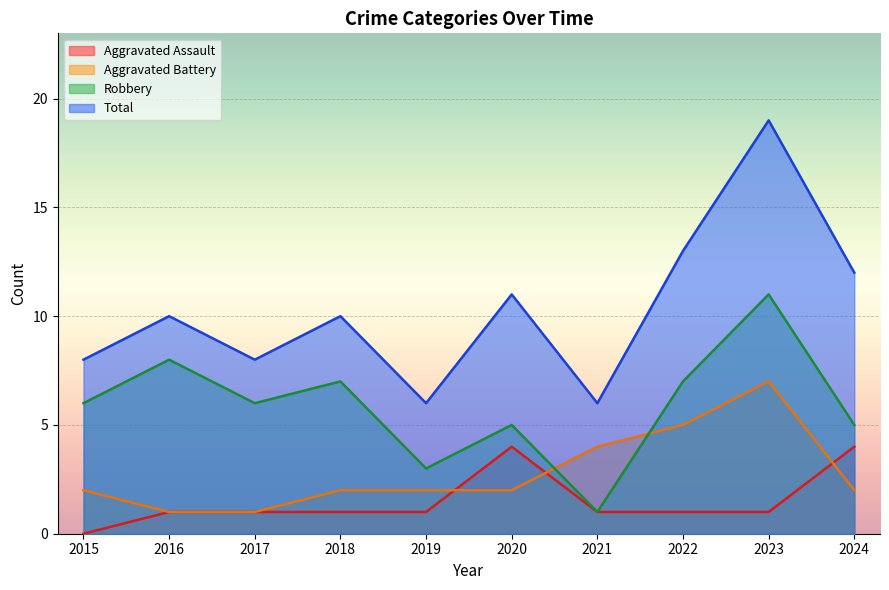

Which series has the largest total across all categories?

Total